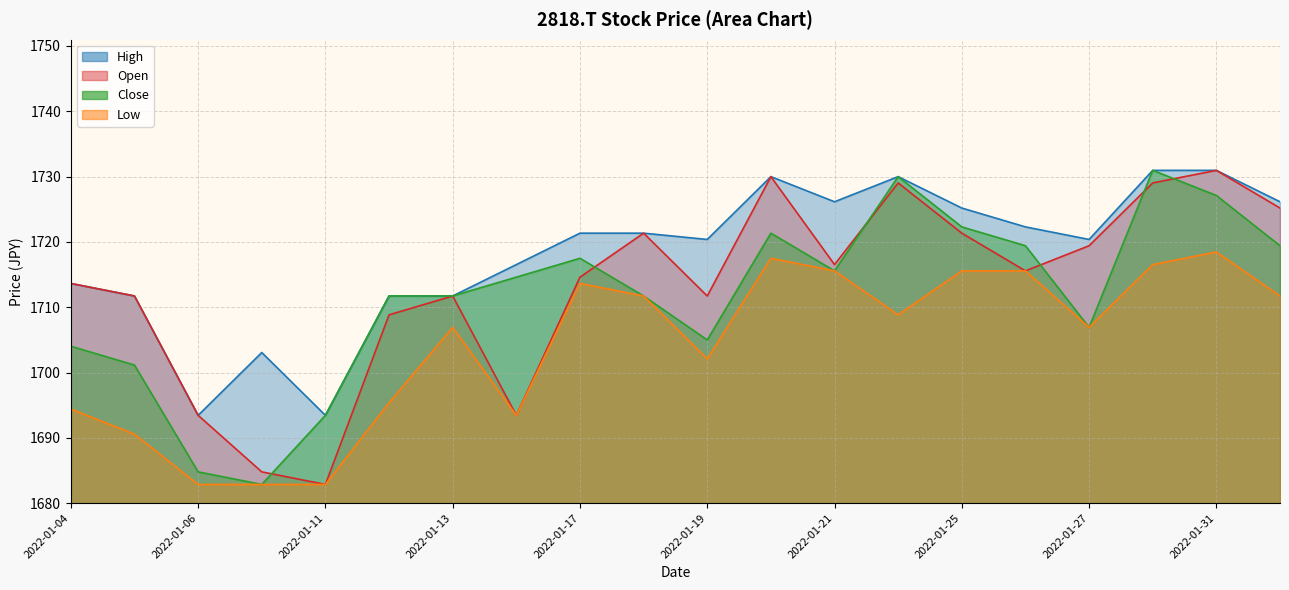

Which category has the highest value in the Close series?

2022-01-28